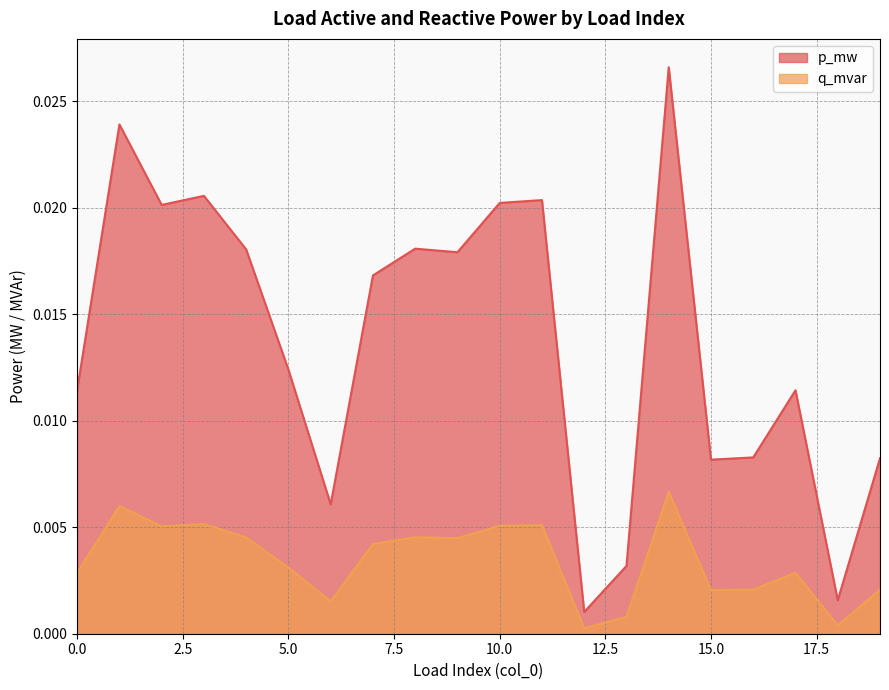

True or false: q_mvar and p_mw cross at least once.

False